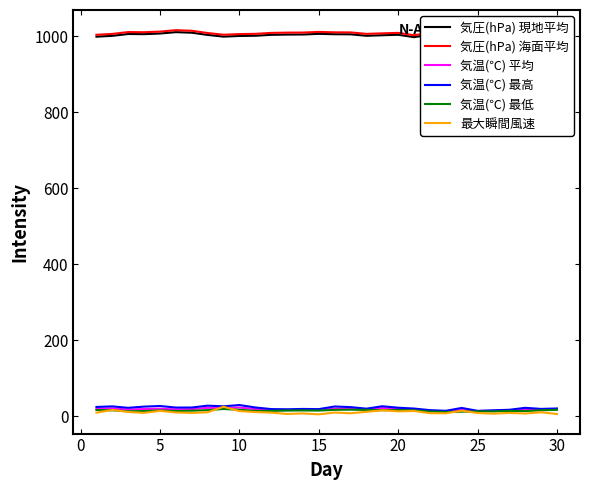

Reading left to right, what are all the values shown in this chart?

気圧(hPa) 現地平均: 998.4	1000.6	1005.4	1005.0	1006.7	1010.3	1008.8	1003.0	998.5	1000.2	1000.8	1003.2	1003.9	1004.1	1005.8	1004.8	1004.6	1000.7	1002.1	1003.4	997.1	1003.5	1005.3	1003.8	1005.8	1008.6	1011.9	1012.8	1012.7	1008.7
気圧(hPa) 海面平均: 1003.4	1005.6	1010.5	1010.1	1011.7	1015.5	1013.9	1008.0	1003.5	1005.2	1005.8	1008.3	1009.0	1009.2	1010.9	1009.8	1009.6	1005.8	1007.1	1008.4	1002.1	1008.6	1010.5	1008.9	1011.0	1013.8	1017.1	1017.9	1017.9	1013.8
気温(℃) 平均: 19.3	20.5	17.4	18.9	19.7	17.9	18.6	21.8	22.1	22.7	18.7	16.0	16.1	16.7	16.5	19.5	20.3	17.6	21.2	19.2	17.7	13.8	12.6	16.3	13.3	14.1	15.3	16.8	17.2	18.1
気温(℃) 最高: 24.3	25.8	22.0	25.2	26.8	22.7	22.8	27.7	26.0	29.3	23.0	18.7	18.2	19.1	18.6	25.5	23.9	19.8	26.1	22.3	20.1	15.9	14.2	21.7	14.1	15.5	16.9	22.0	19.2	20.3
気温(℃) 最低: 16.4	15.5	12.9	13.6	15.3	13.6	14.4	15.9	18.9	16.9	14.0	14.0	14.8	15.1	14.8	16.7	17.1	16.6	15.8	16.1	15.5	12.2	11.2	11.9	12.6	12.5	13.9	13.6	15.5	16.8
最大瞬間風速: 9.4	16.4	11.1	8.7	14.1	9.8	8.6	10.3	24.9	13.5	10.9	9.4	5.9	7.3	4.9	9.6	7.7	11.6	15.4	12.8	13.7	7.9	7.7	14.4	8.4	6.6	8.6	7.1	10.2	5.8